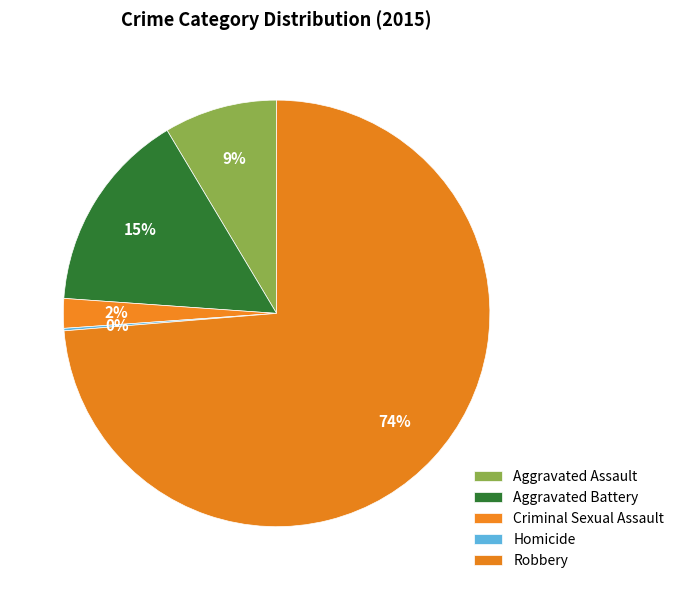

Which category has the biggest portion of the pie?

Robbery